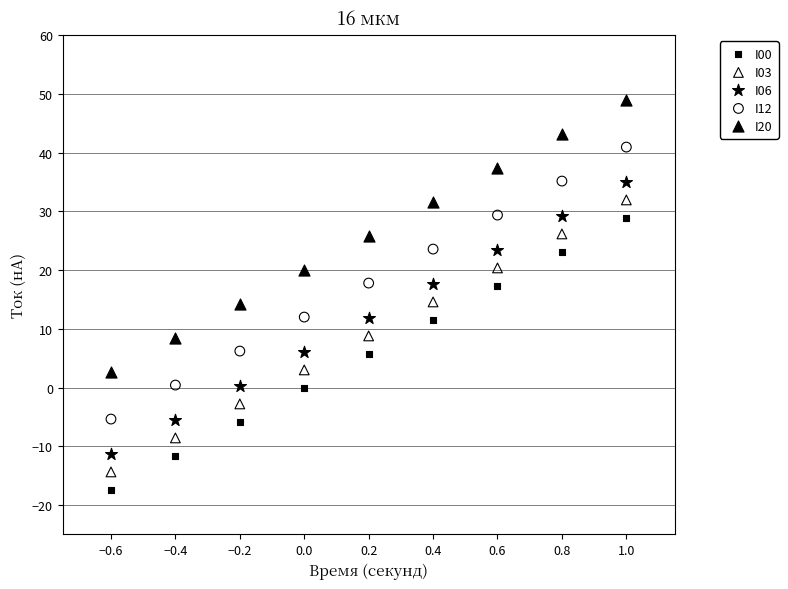

Across all data points, what is the range of X values (max minus min)?

1.6